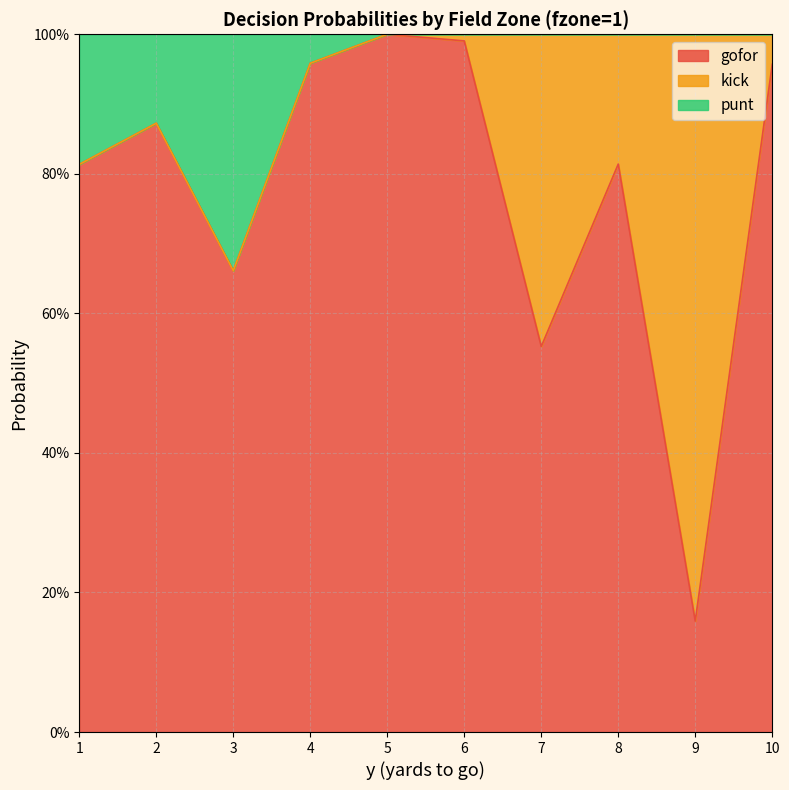

Is it true that gofor equals 0.5 at 6?

False